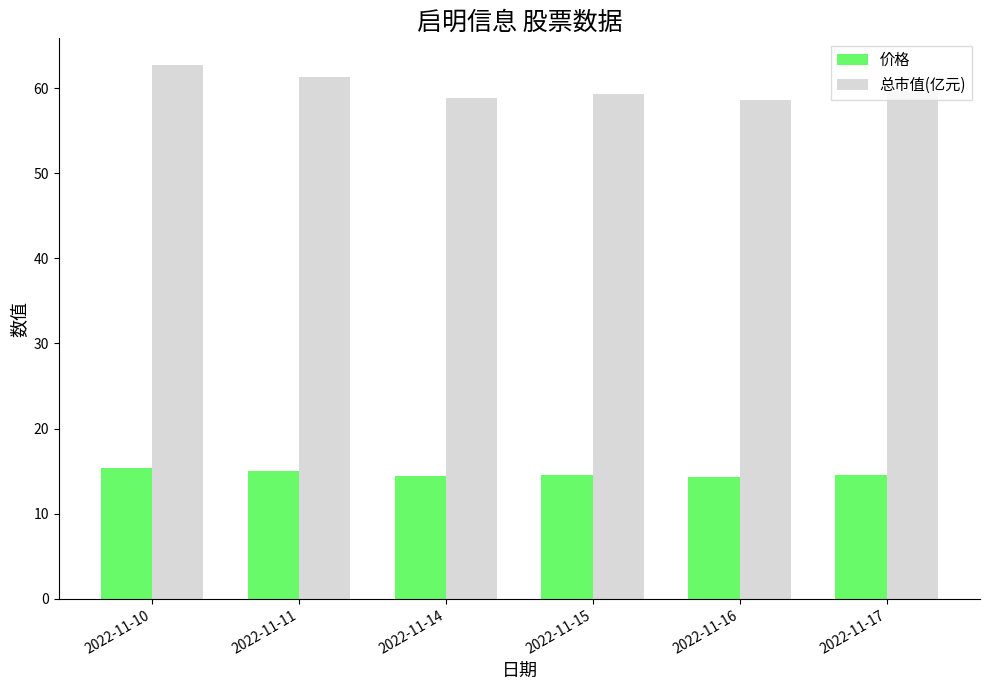

Which series has the largest total across all categories?

总市值(亿元)